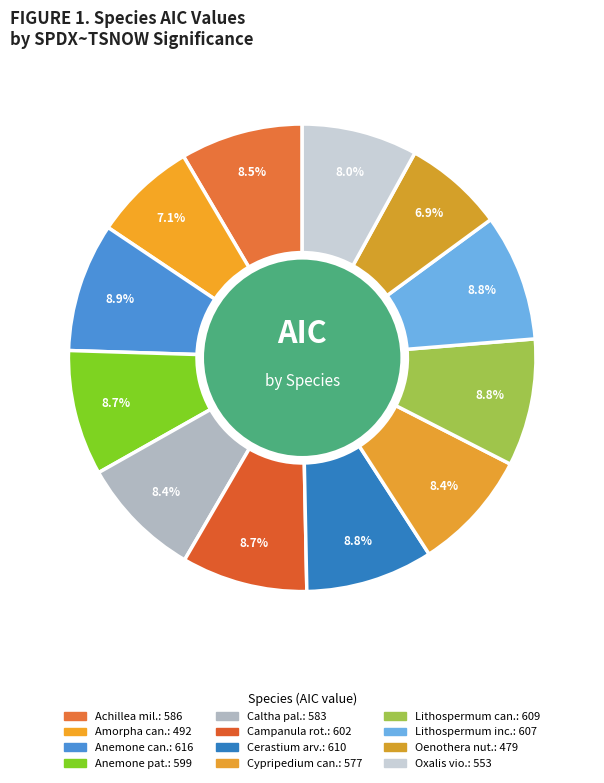

How many segments does this pie chart have?

12